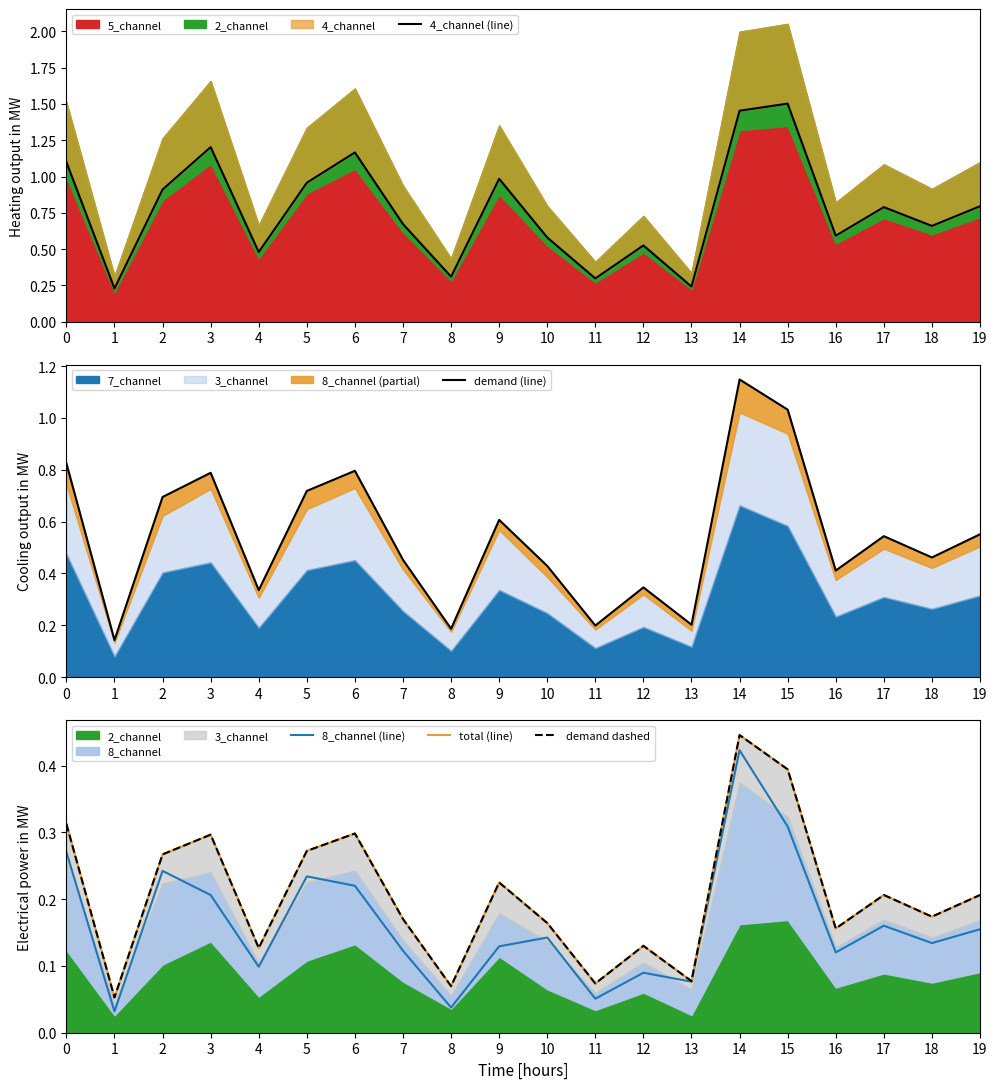

Reading right to left, what are all the values shown in this chart?

4_channel (line): 0.8	0.7	0.8	0.6	1.5	1.5	0.2	0.5	0.3	0.6	1.0	0.3	0.7	1.2	1.0	0.5	1.2	0.9	0.2	1.1
demand (line): 0.6	0.5	0.5	0.4	1.0	1.1	0.2	0.3	0.2	0.4	0.6	0.2	0.5	0.8	0.7	0.3	0.8	0.7	0.1	0.8
8_channel (line): 0.2	0.1	0.2	0.1	0.3	0.4	0.1	0.1	0.1	0.1	0.1	0.0	0.1	0.2	0.2	0.1	0.2	0.2	0.0	0.3
total (line): 0.2	0.2	0.2	0.2	0.4	0.4	0.1	0.1	0.1	0.2	0.2	0.1	0.2	0.3	0.3	0.1	0.3	0.3	0.1	0.3
demand dashed: 0.2	0.2	0.2	0.2	0.4	0.4	0.1	0.1	0.1	0.2	0.2	0.1	0.2	0.3	0.3	0.1	0.3	0.3	0.1	0.3